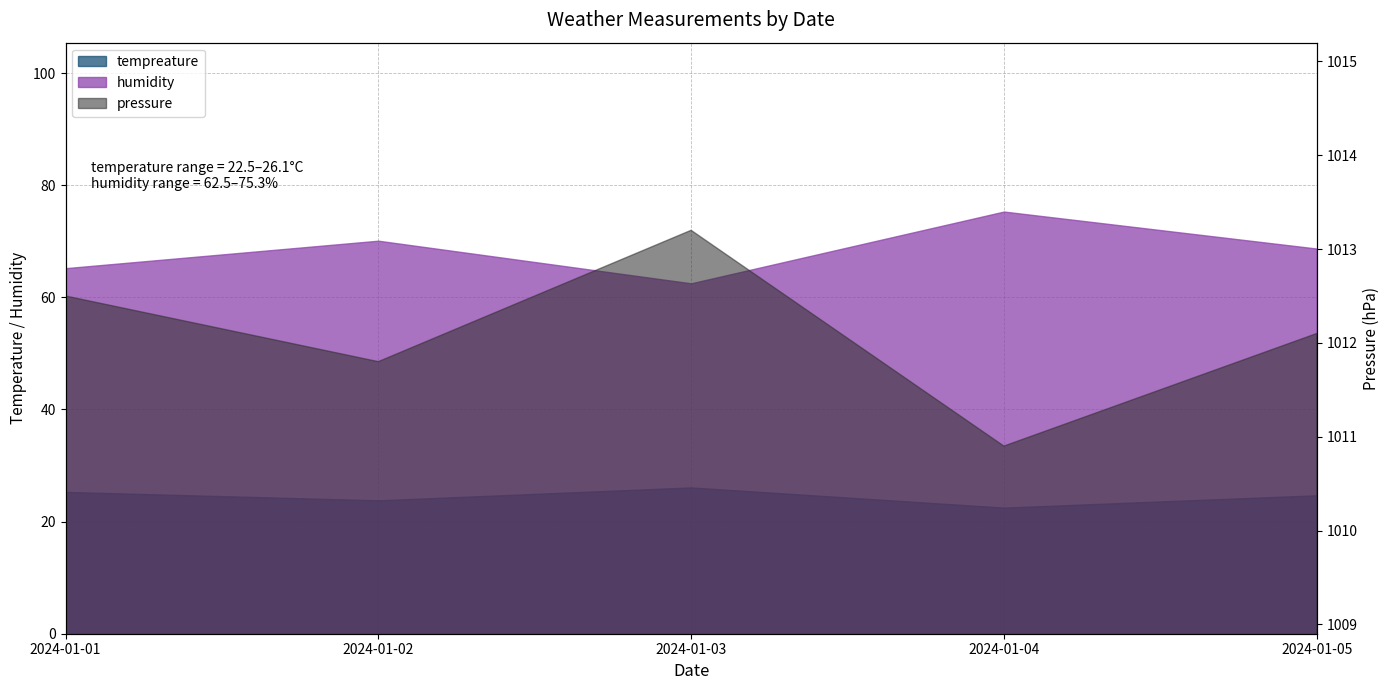

What is the difference between the humidity values at 2024-01-05 and 2024-01-03?

6.2